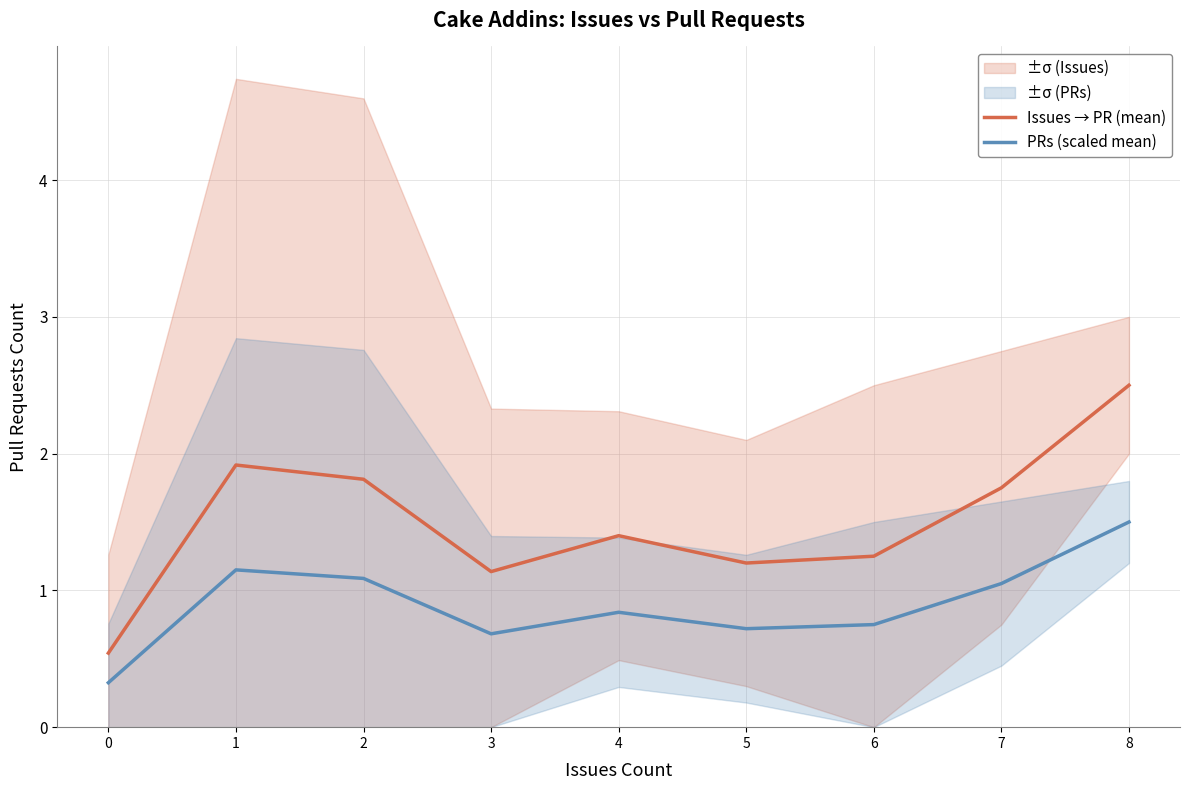

Which series has the largest total across all categories?

Issues → PR (mean)